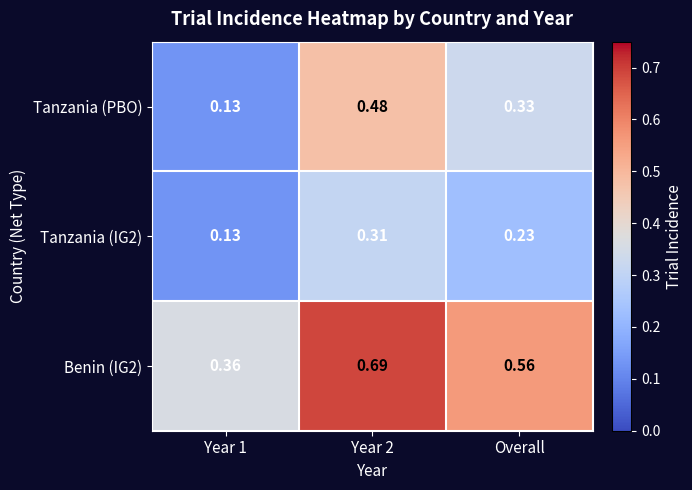

Which series has the widest spread of values?

Tanzania (PBO)